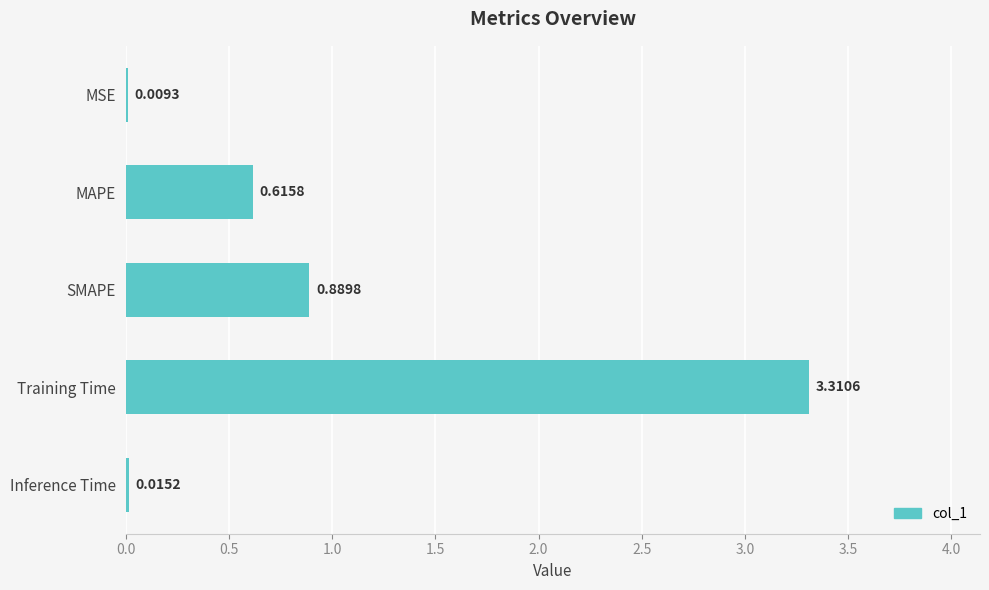

Which label corresponds to the largest value in the chart?

Training Time